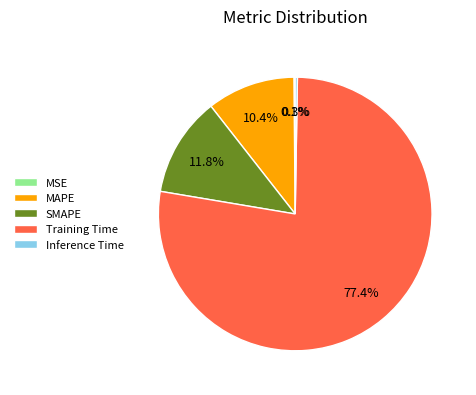

Is there a majority slice in this chart?

Yes